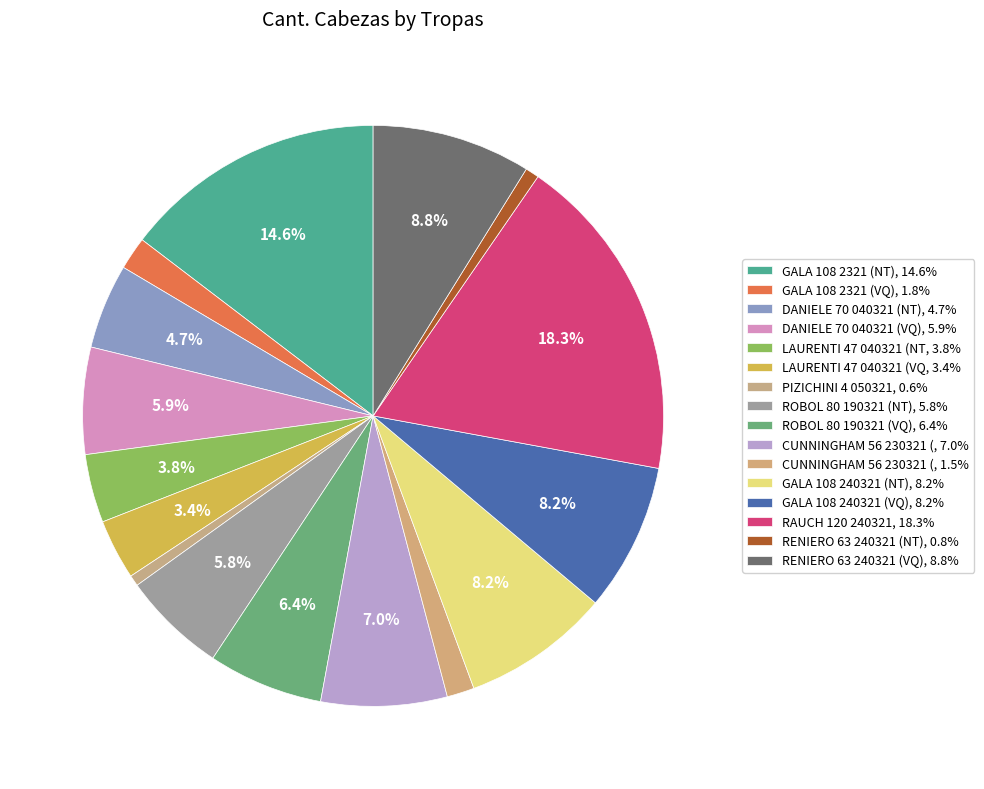

Rank the categories by value from highest to lowest.

RAUCH 120 240321, GALA 108 2321 (NT), RENIERO 63 240321 (VQ), GALA 108 240321 (NT), GALA 108 240321 (VQ), CUNNINGHAM 56 230321 (NT), ROBOL 80 190321 (VQ), DANIELE 70 040321 (VQ), ROBOL 80 190321 (NT), DANIELE 70 040321 (NT), LAURENTI 47 040321 (NT), LAURENTI 47 040321 (VQ), GALA 108 2321 (VQ), CUNNINGHAM 56 230321 (VQ), RENIERO 63 240321 (NT), PIZICHINI 4 050321